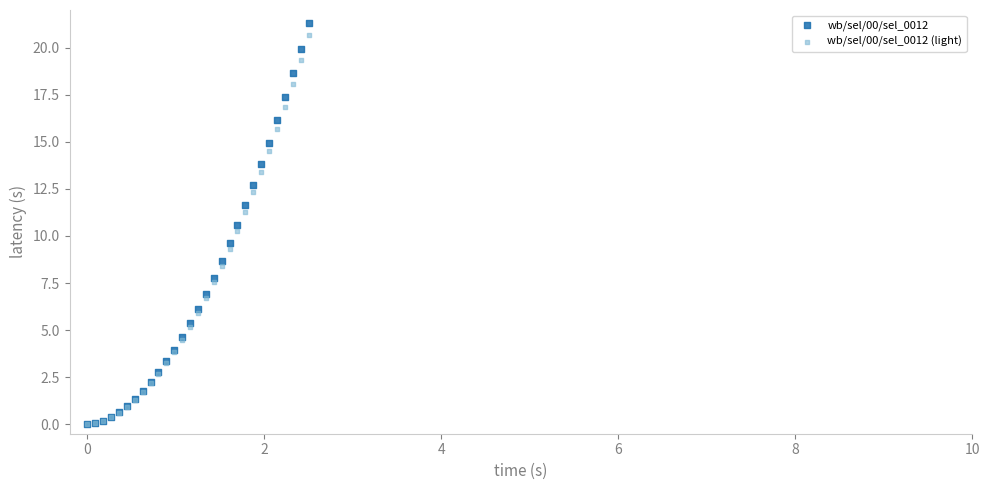

What are all the series names shown in the legend?

wb/sel/00/sel_0012, wb/sel/00/sel_0012 (light)